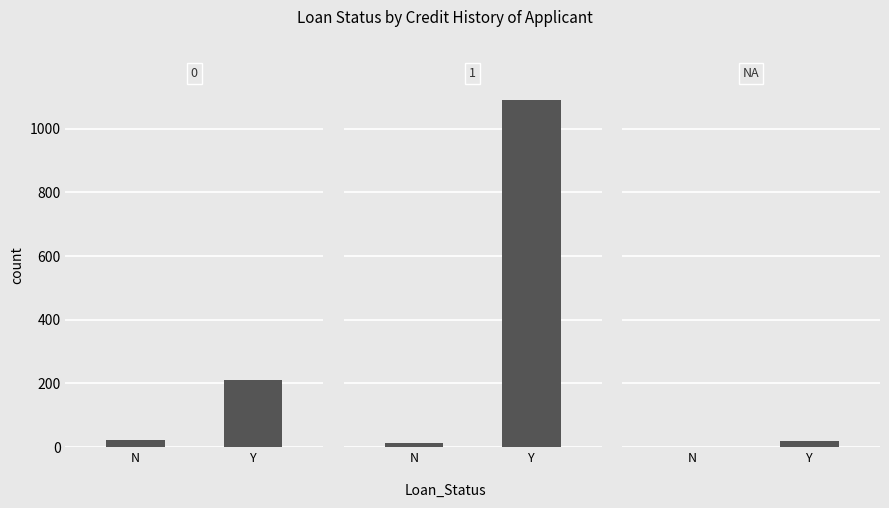

What is the difference between the values at N and Y?

20